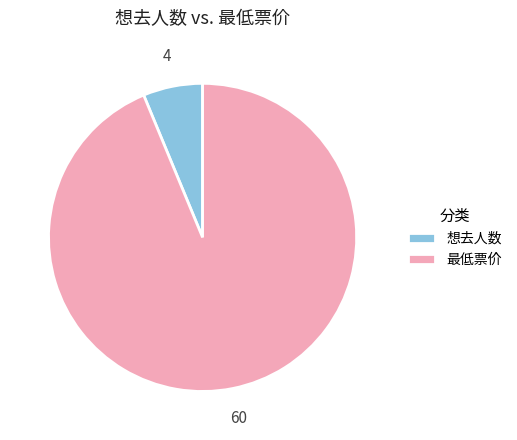

Is the sum of 最低票价 and 想去人数 greater than half?

Yes